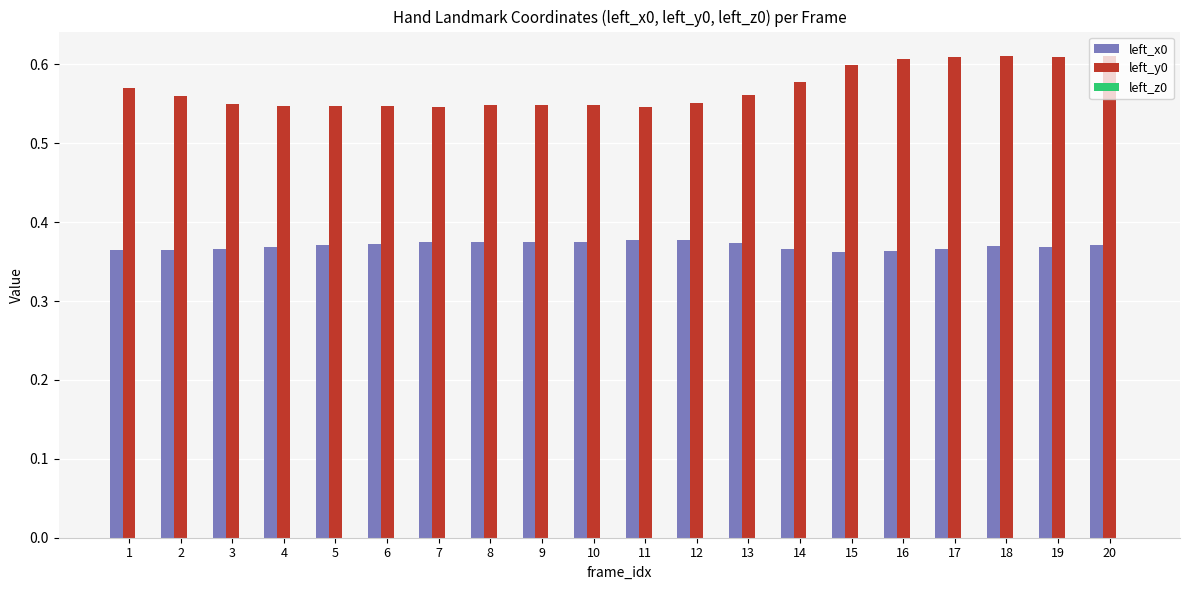

The value of left_y0 at 7 is 0.7. True or false?

False